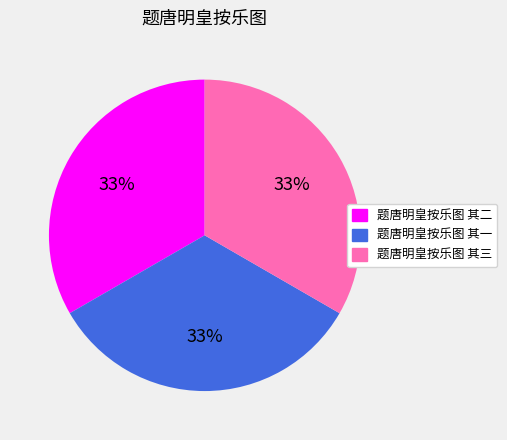

Count the number of slices in the pie.

3